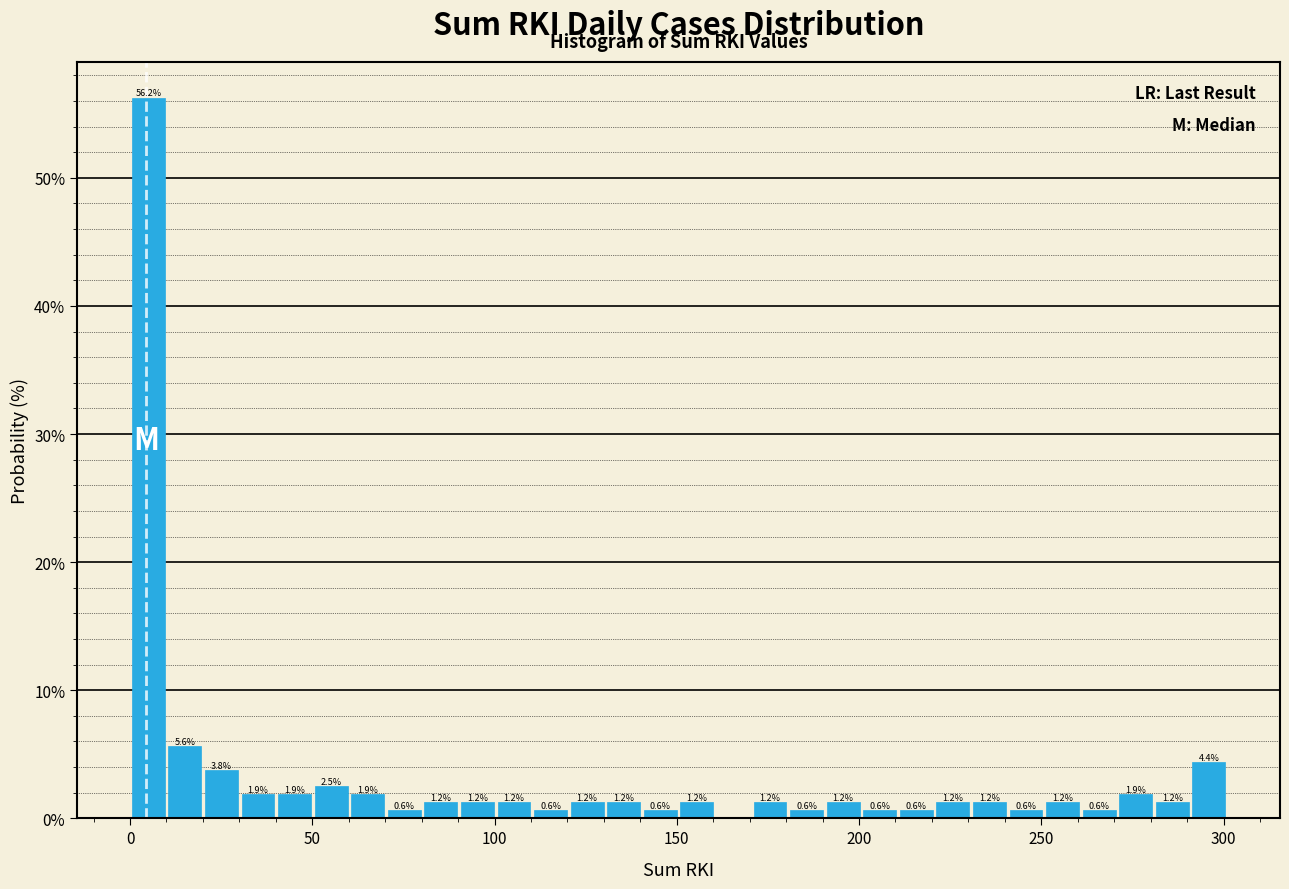

Read against the x-axis, roughly where is the centre of the tallest bar?

5